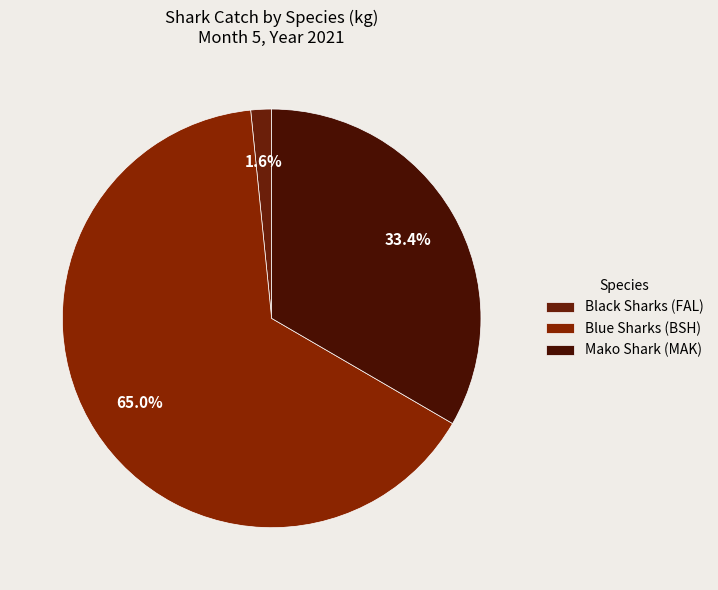

To the nearest percent, what is the difference between the Mako Shark (MAK) and Black Sharks (FAL) slice percentages?

32%